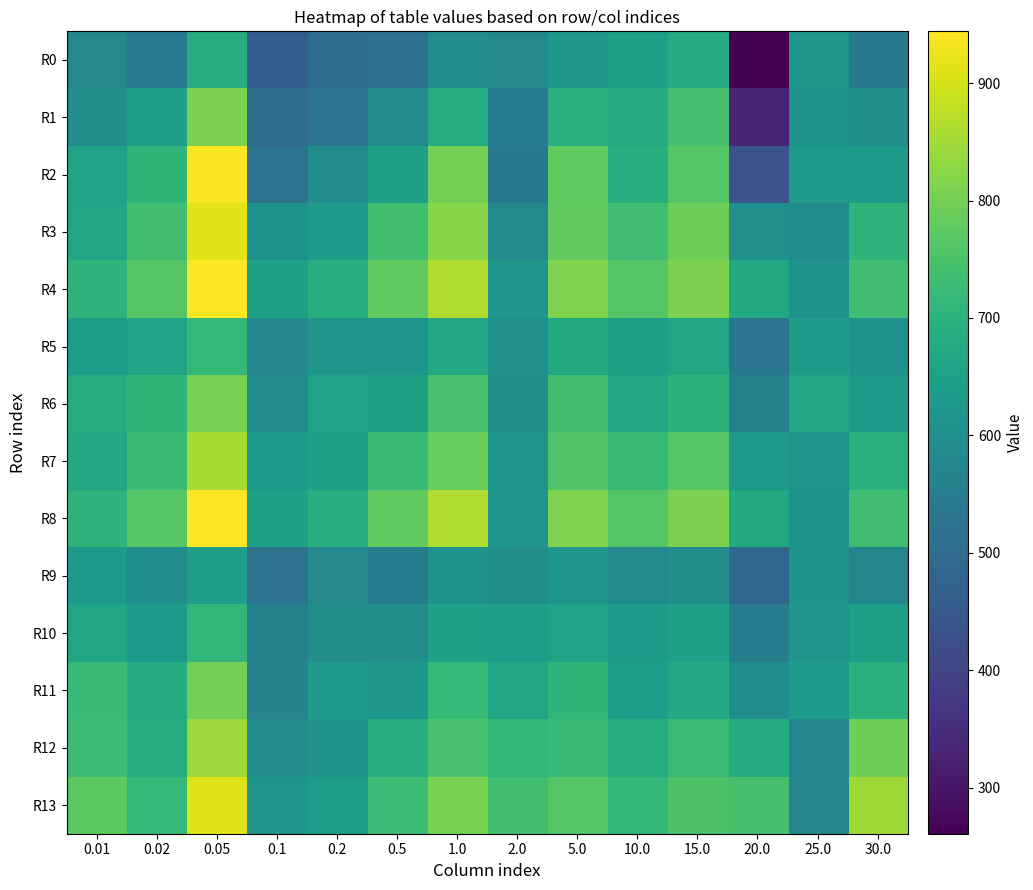

Reading right to left, transcribe all the data shown in this chart.

R0: 30.0=536	25.0=622	20.0=261	15.0=680	10.0=651	5.0=623	2.0=583	1.0=594	0.5=518	0.2=502	0.1=460	0.05=683	0.02=545	0.01=582
R1: 30.0=598	25.0=608	20.0=333	15.0=742	10.0=682	5.0=694	2.0=550	1.0=683	0.5=587	0.2=523	0.1=503	0.05=809	0.02=643	0.01=598
R2: 30.0=635	25.0=628	20.0=437	15.0=765	10.0=692	5.0=776	2.0=536	1.0=800	0.5=650	0.2=590	0.1=525	0.05=939	0.02=709	0.01=654
R3: 30.0=704	25.0=594	20.0=603	15.0=792	10.0=735	5.0=781	2.0=586	1.0=823	0.5=736	0.2=638	0.1=613	0.05=916	0.02=738	0.01=666
R4: 30.0=735	25.0=609	20.0=676	15.0=808	10.0=760	5.0=813	2.0=616	1.0=862	0.5=778	0.2=686	0.1=652	0.05=944	0.02=764	0.01=706
R5: 30.0=610	25.0=637	20.0=529	15.0=670	10.0=648	5.0=677	2.0=604	1.0=674	0.5=618	0.2=618	0.1=577	0.05=717	0.02=660	0.01=643
R6: 30.0=635	25.0=665	20.0=561	15.0=701	10.0=668	5.0=736	2.0=602	1.0=747	0.5=651	0.2=655	0.1=591	0.05=804	0.02=708	0.01=683
R7: 30.0=694	25.0=615	20.0=627	15.0=765	10.0=722	5.0=756	2.0=616	1.0=784	0.5=723	0.2=652	0.1=630	0.05=855	0.02=724	0.01=673
R8: 30.0=735	25.0=609	20.0=676	15.0=808	10.0=760	5.0=813	2.0=616	1.0=862	0.5=778	0.2=686	0.1=652	0.05=944	0.02=764	0.01=706
R9: 30.0=574	25.0=610	20.0=488	15.0=599	10.0=589	5.0=620	2.0=598	1.0=610	0.5=548	0.2=583	0.1=521	0.05=644	0.02=595	0.01=628
R10: 30.0=648	25.0=618	20.0=550	15.0=652	10.0=632	5.0=658	2.0=645	1.0=653	0.5=598	0.2=599	0.1=559	0.05=710	0.02=639	0.01=665
R11: 30.0=697	25.0=639	20.0=593	15.0=673	10.0=644	5.0=709	2.0=664	1.0=719	0.5=622	0.2=631	0.1=564	0.05=799	0.02=681	0.01=720
R12: 30.0=794	25.0=576	20.0=682	15.0=726	10.0=686	5.0=720	2.0=712	1.0=748	0.5=685	0.2=612	0.1=591	0.05=845	0.02=686	0.01=729
R13: 30.0=846	25.0=573	20.0=746	15.0=753	10.0=713	5.0=760	2.0=738	1.0=807	0.5=729	0.2=644	0.1=614	0.05=911	0.02=715	0.01=773